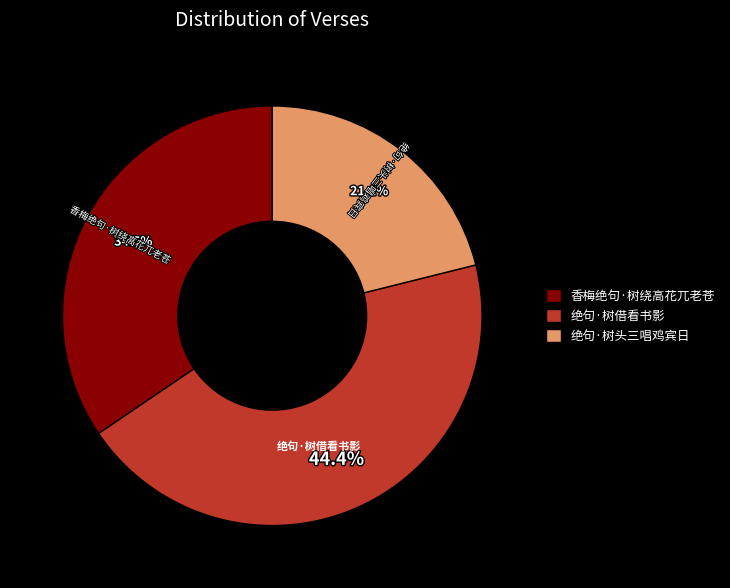

Does any single category account for the majority?

No